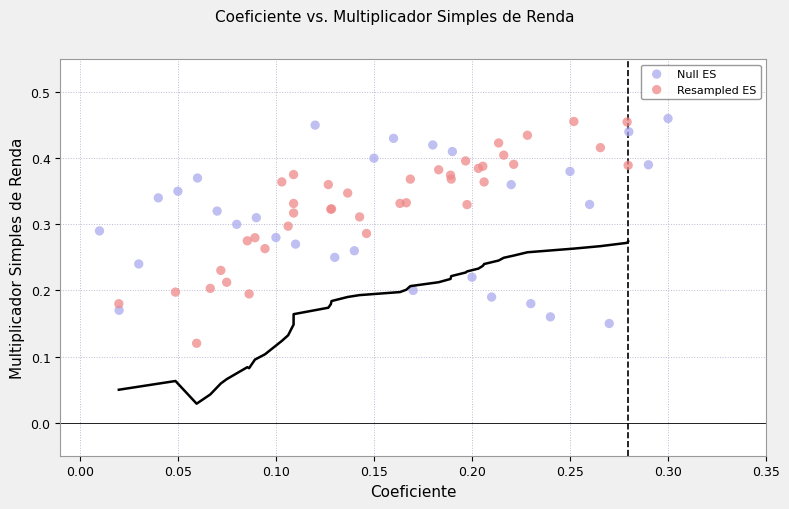

Which series contains the lowest Y value?

Resampled ES